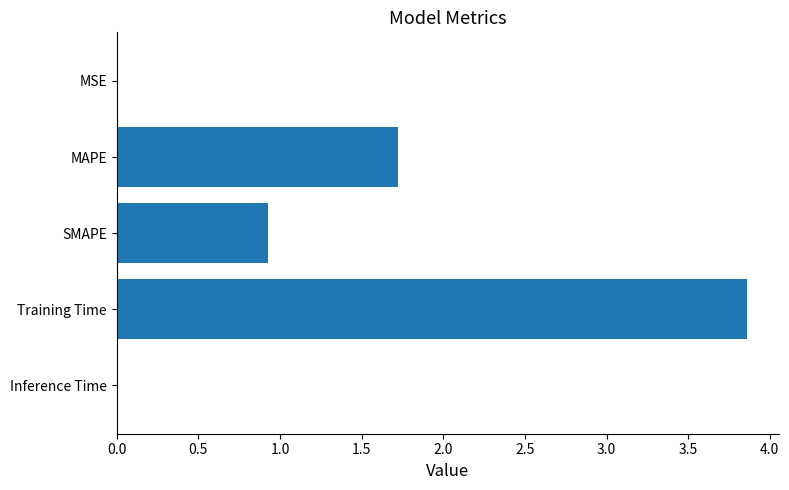

What is the change in value from MAPE to Training Time?

+2.1